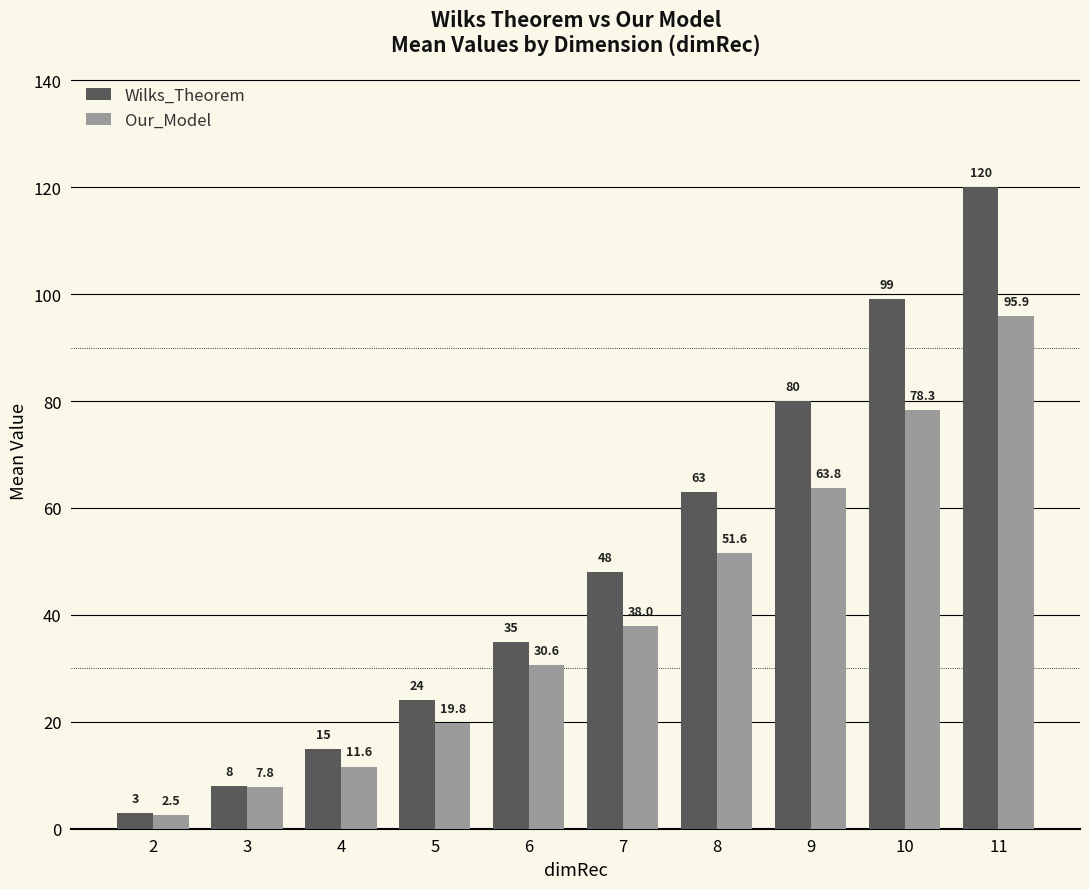

How many bars are there in each group?

2